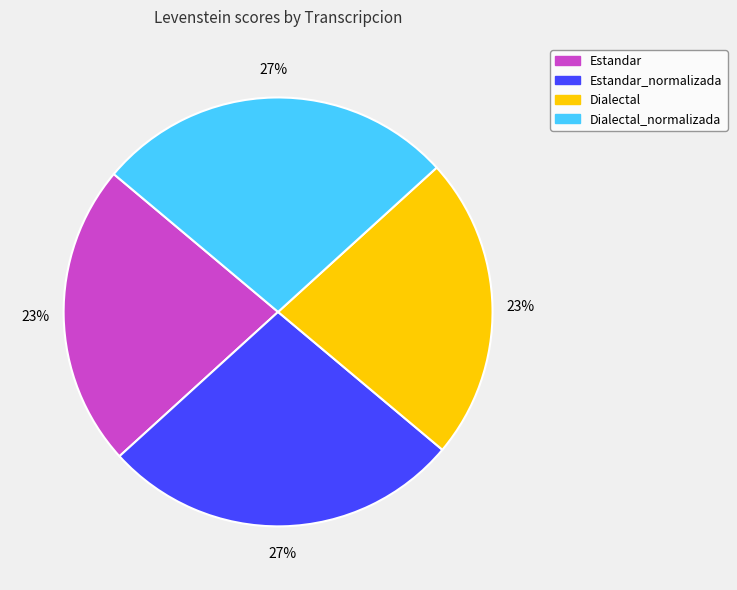

To the nearest percent, what is the difference between the largest and smallest slice percentages?

4%